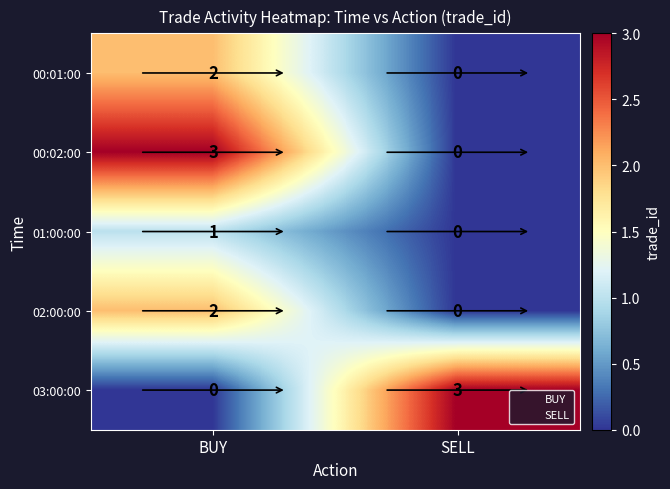

What is the maximum value shown in the chart?

3